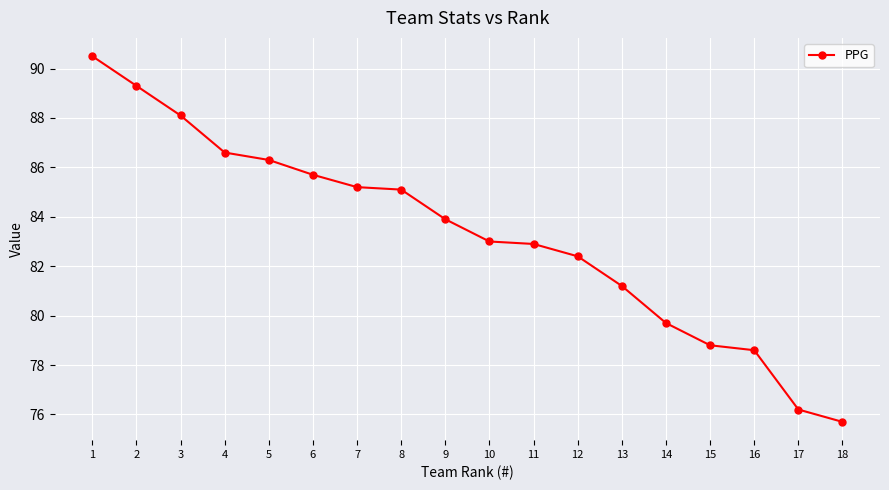

Where does the data first go above 83?

1